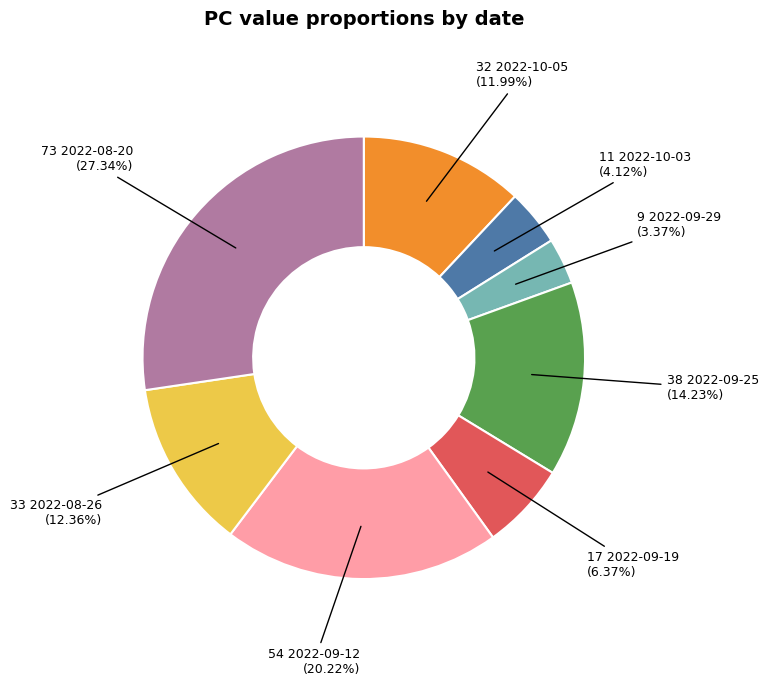

How many slices are in this pie chart?

8